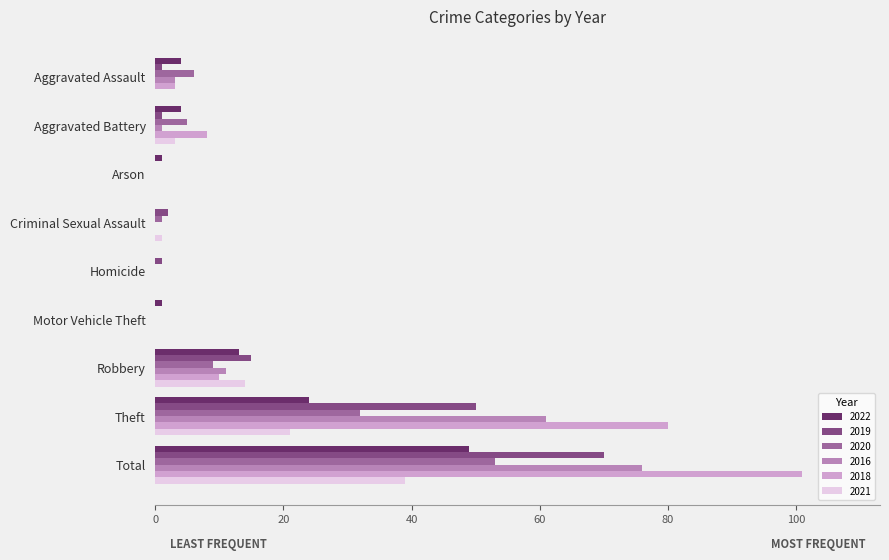

What is the sum of all 2021 values?

78